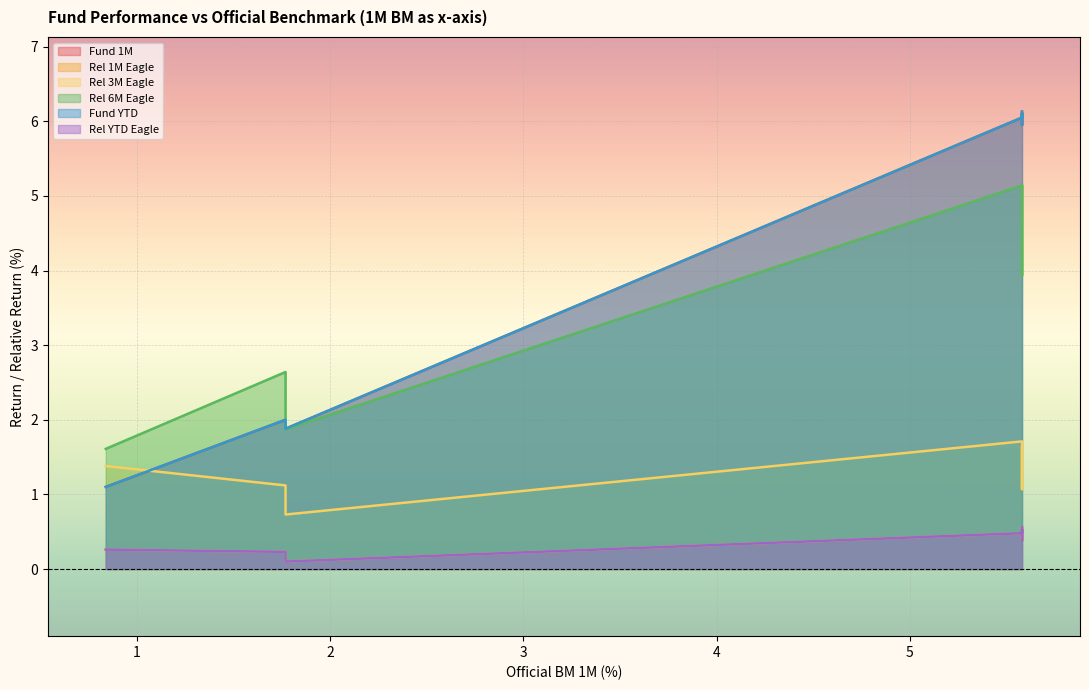

True or false: Rel YTD Eagle and Fund YTD intersect in this chart.

False